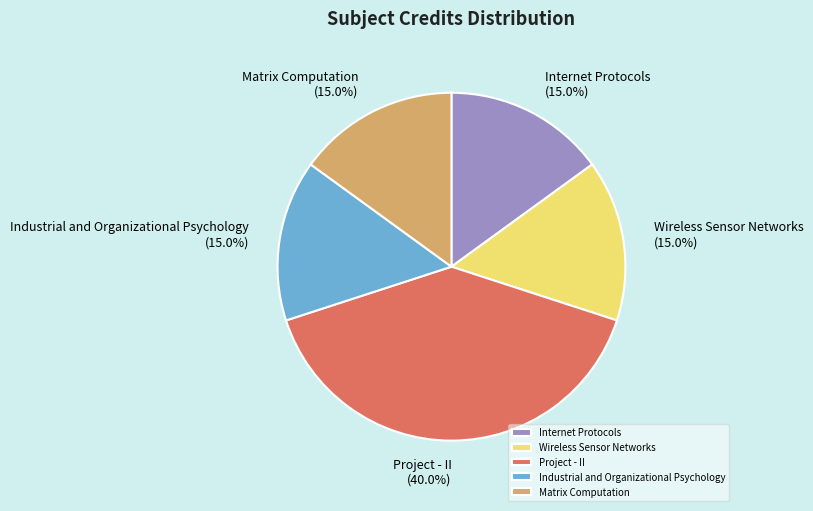

What is the ratio of the value at Matrix Computation to the value at Industrial and Organizational Psychology?

1.0